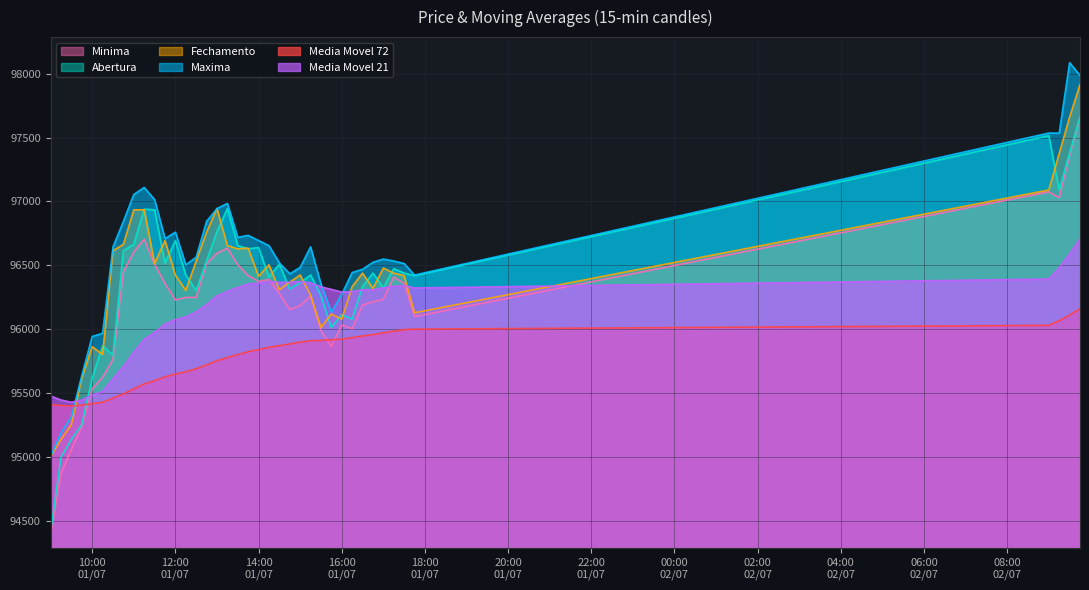

Between 2020-07-01 17:00 and 2020-07-01 15:45, which is larger?

2020-07-01 17:00